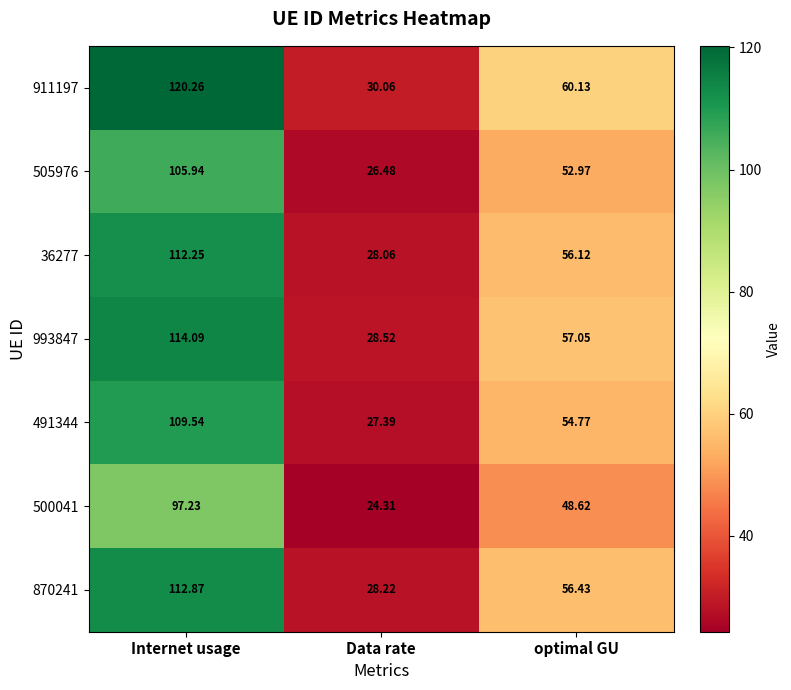

At Data rate, list the series in order from smallest to largest.

500041, 505976, 491344, 36277, 870241, 993847, 911197